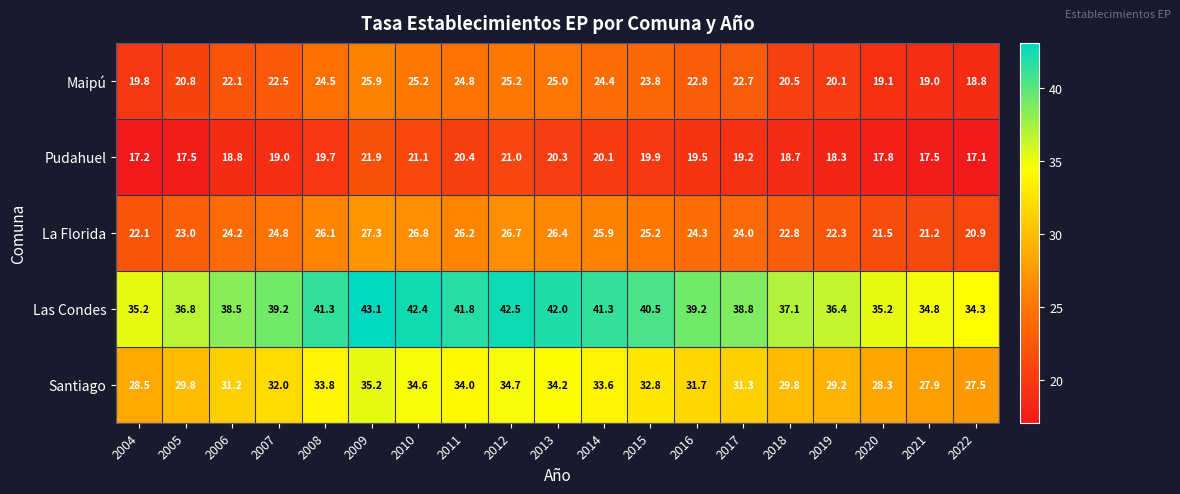

What is the difference between the highest and lowest values at 2019?

18.1